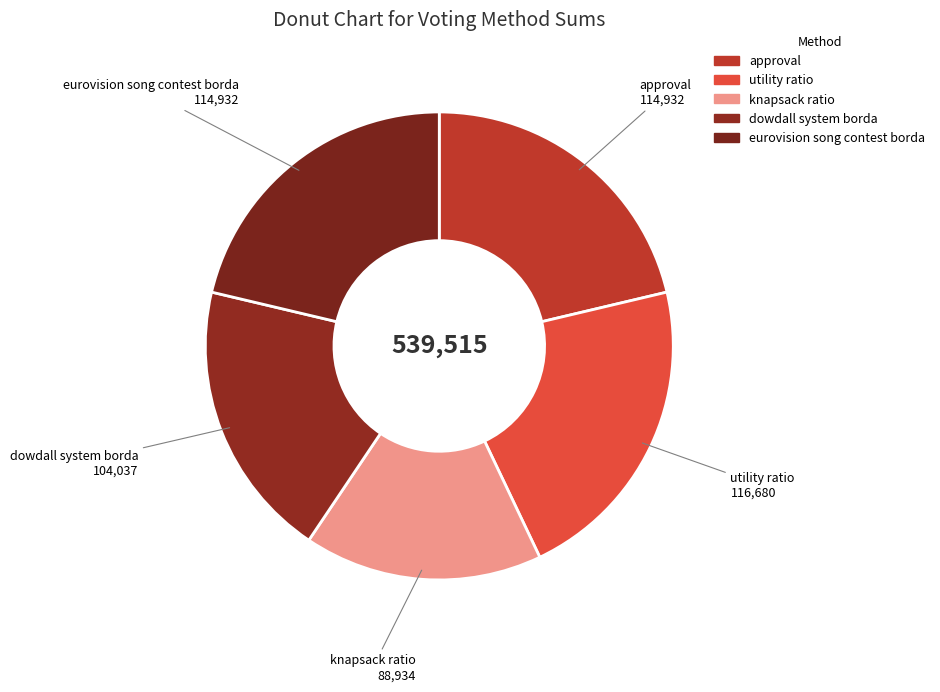

Which category has the smallest portion of the pie?

knapsack ratio